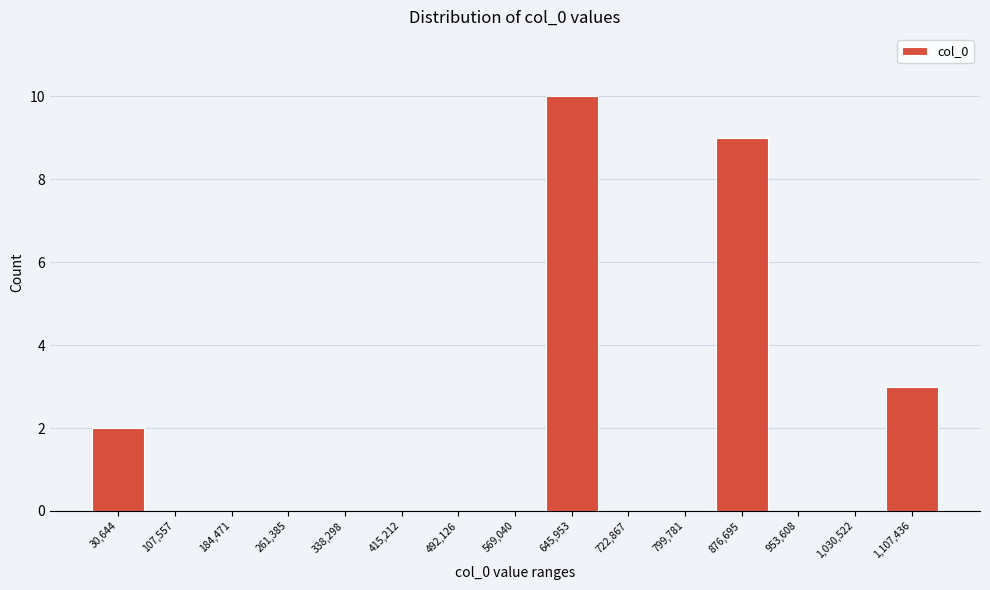

Reading right to left, extract all data points from this chart.

1,107,436=3	1,030,522=0	953,608=0	876,695=9	799,781=0	722,867=0	645,953=10	569,040=0	492,126=0	415,212=0	338,298=0	261,385=0	184,471=0	107,557=0	30,644=2